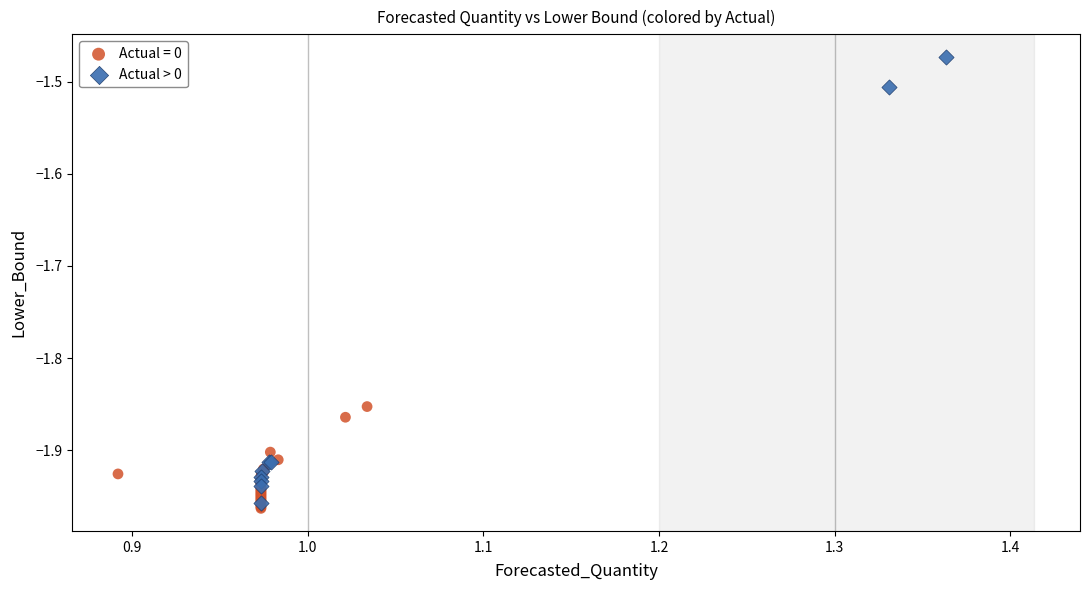

Which series contains the highest Y value?

Actual > 0